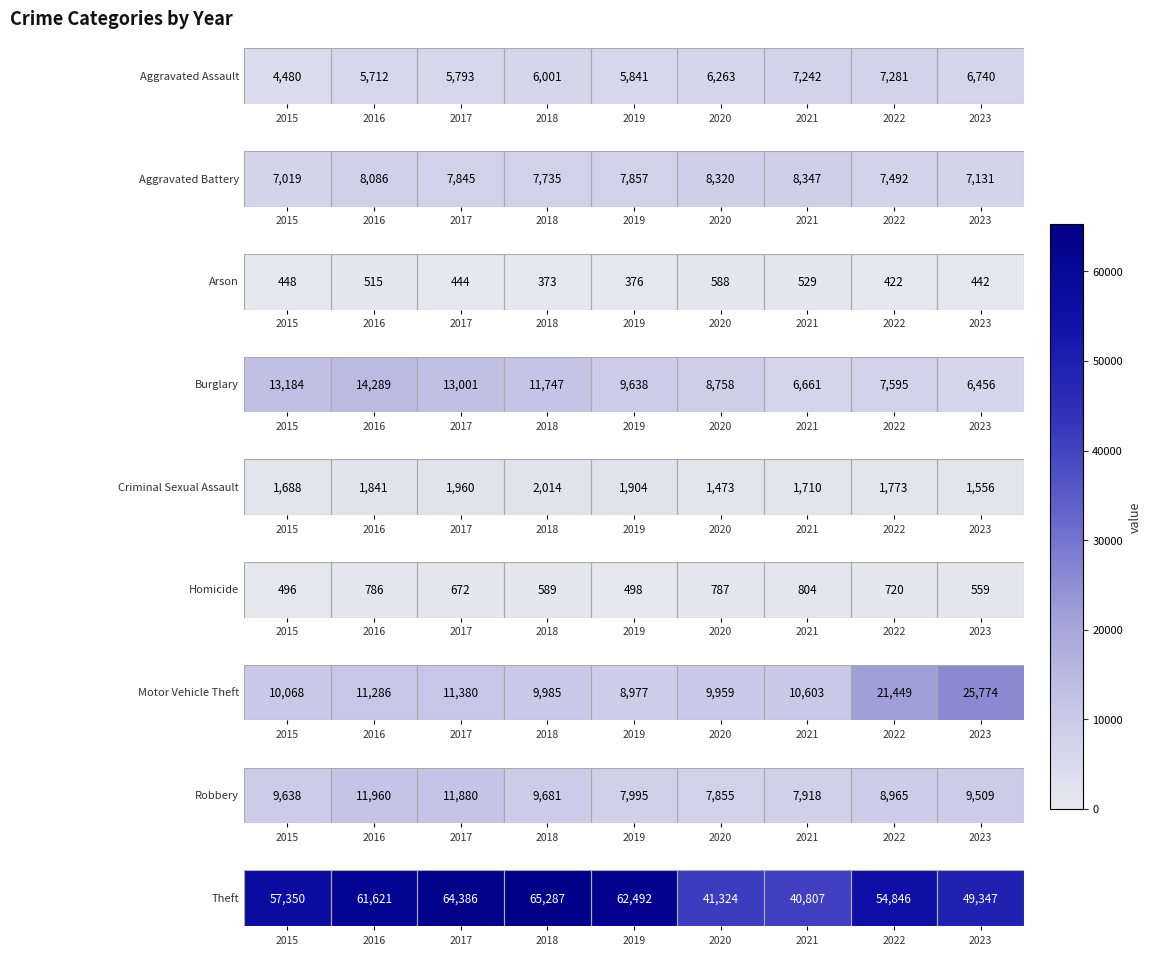

List the labels in order of value, largest first.

2018, 2017, 2019, 2016, 2015, 2022, 2023, 2020, 2021